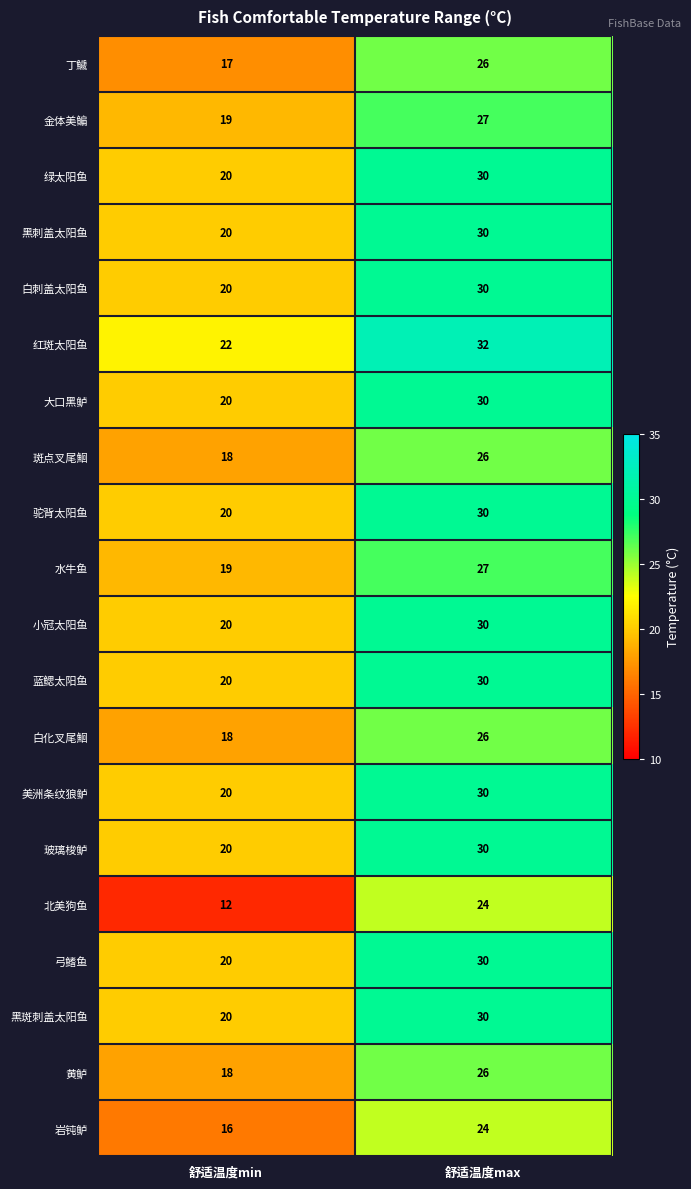

Which label corresponds to the largest value in the chart?

舒适温度max